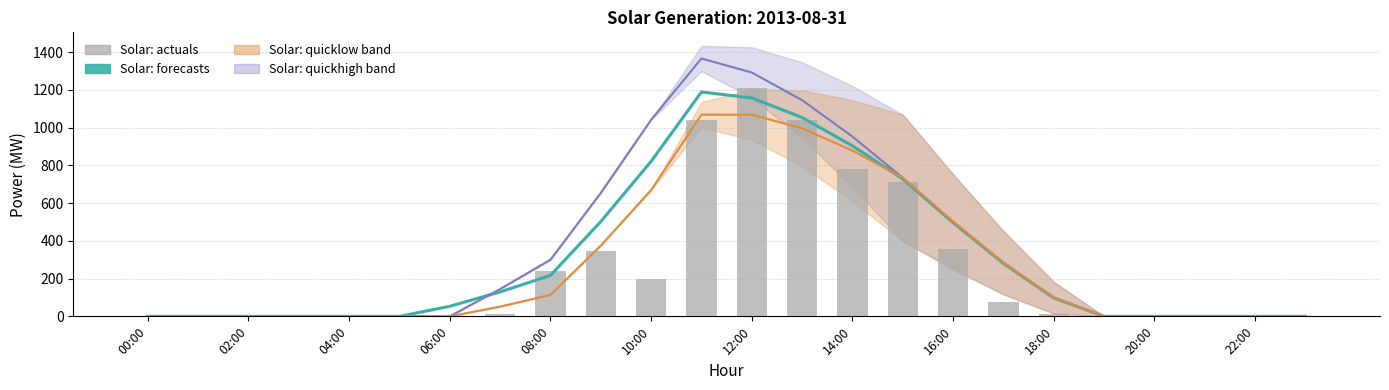

Is the value of Solar: quicklow mid at 04:00 greater than the value of Solar: forecasts at 16:00?

No